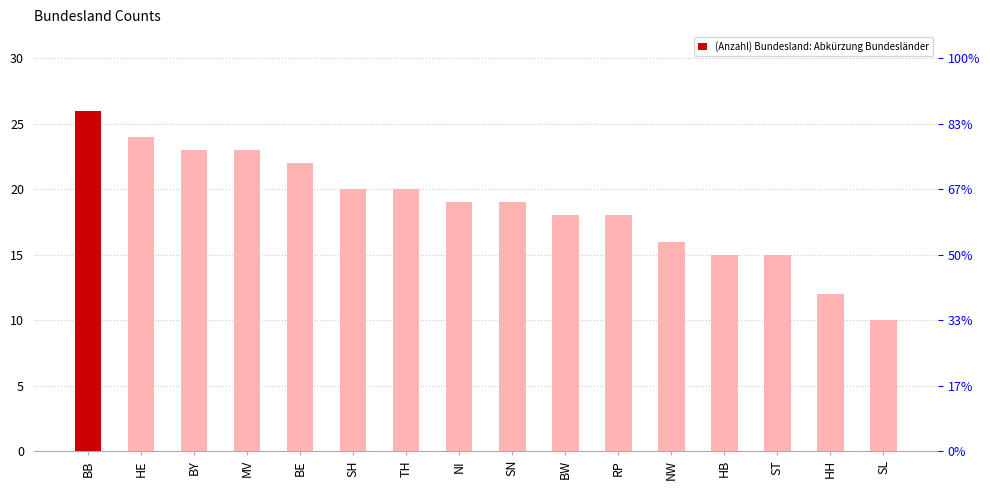

Are the bars horizontal?

No